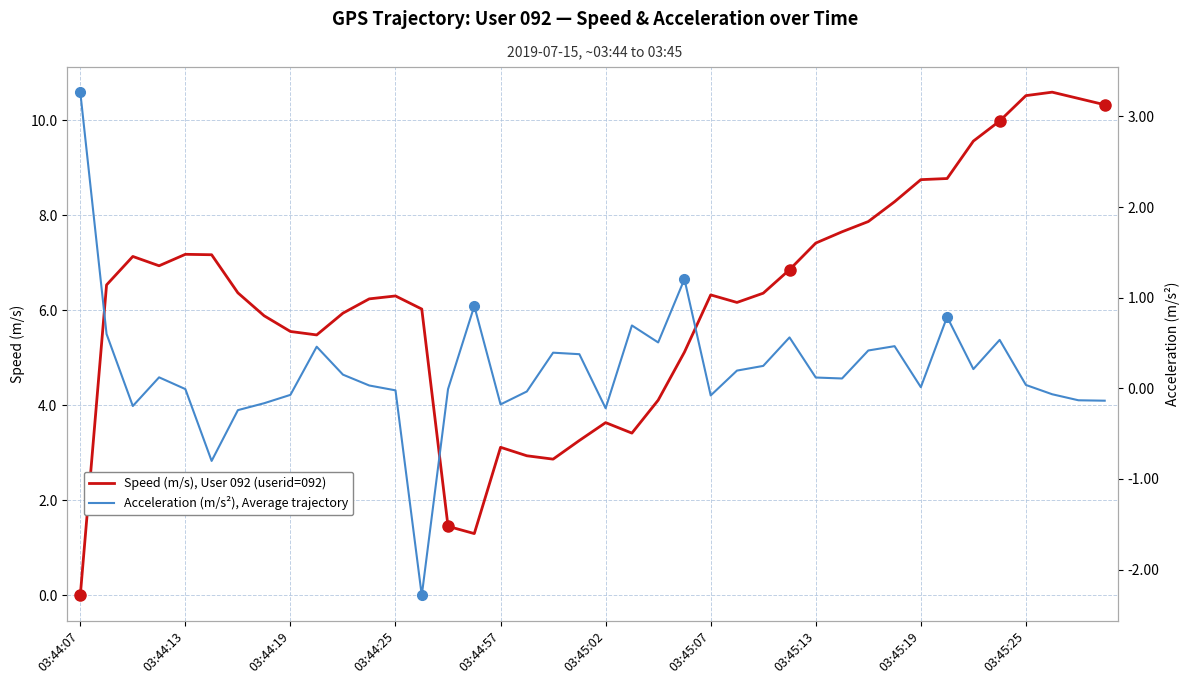

What is the label of the 27th point from the right?

13